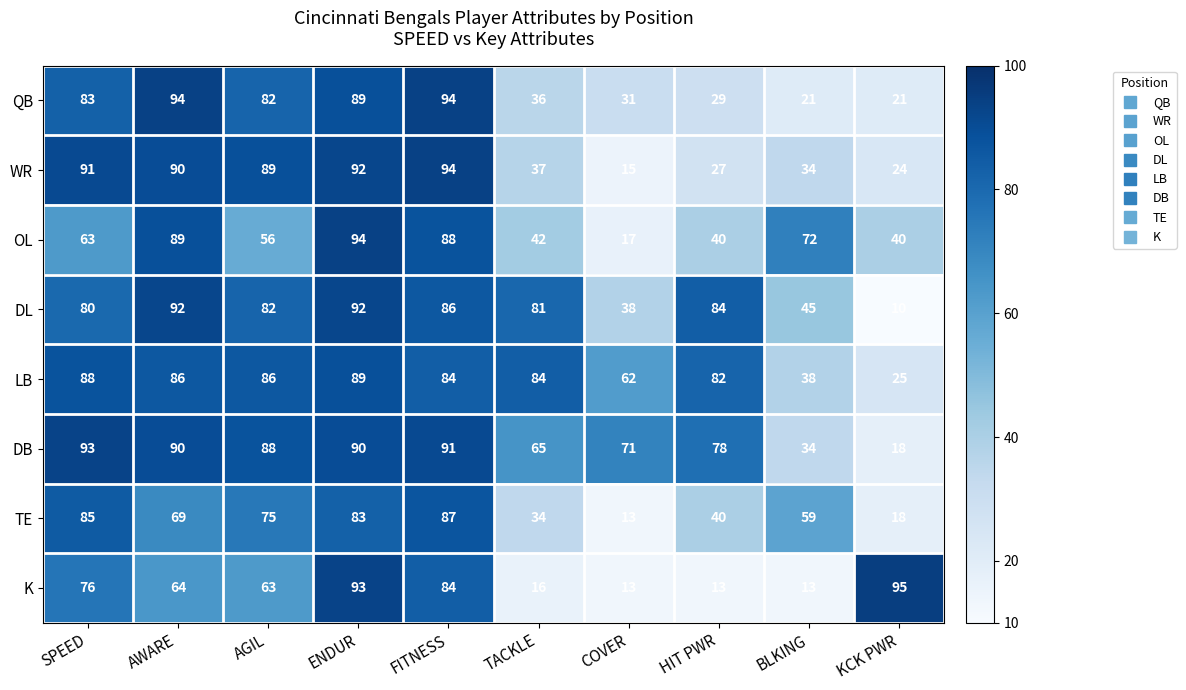

At which label is QB closest to 57?

TACKLE